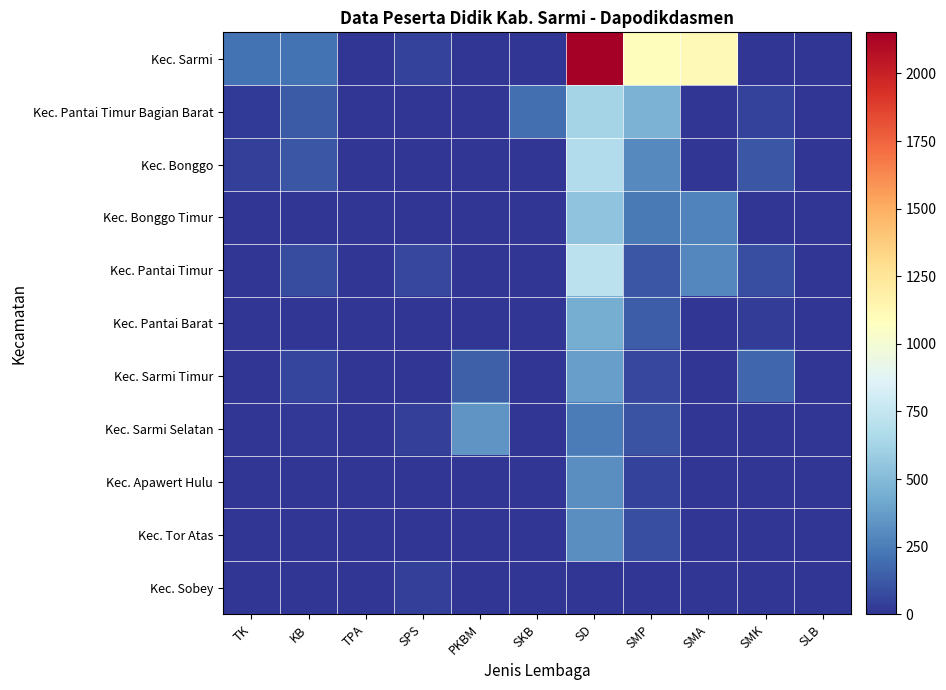

At which category is the sum across all series the highest?

SD